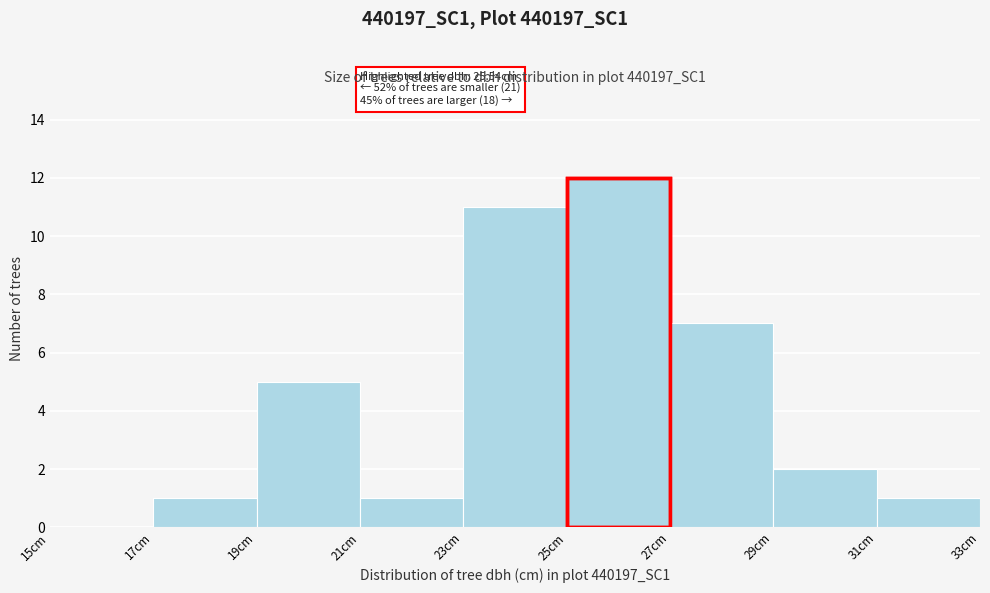

Which range on the x-axis has the tallest bar?

25 to 27